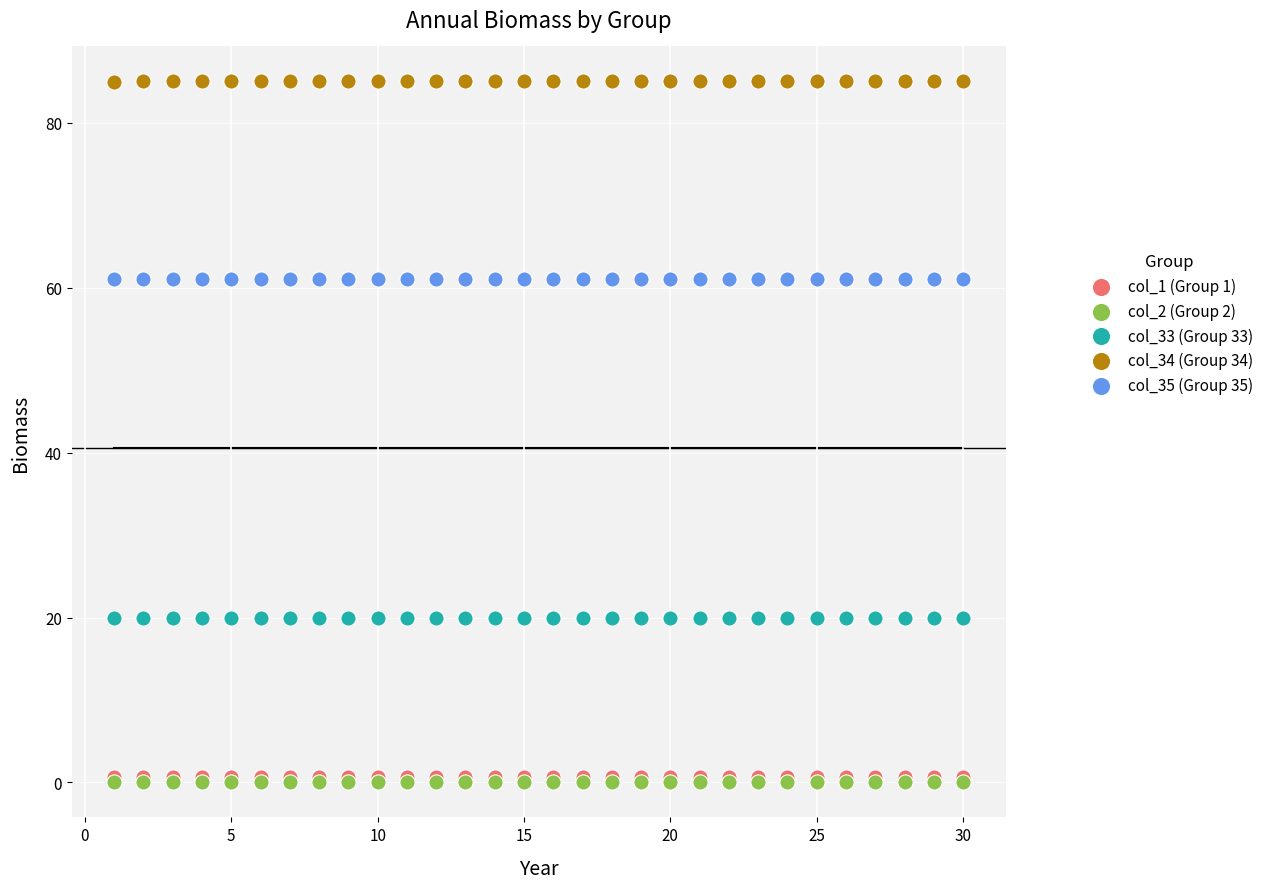

What are all the series names shown in the legend?

col_1 (Group 1), col_2 (Group 2), col_33 (Group 33), col_34 (Group 34), col_35 (Group 35)